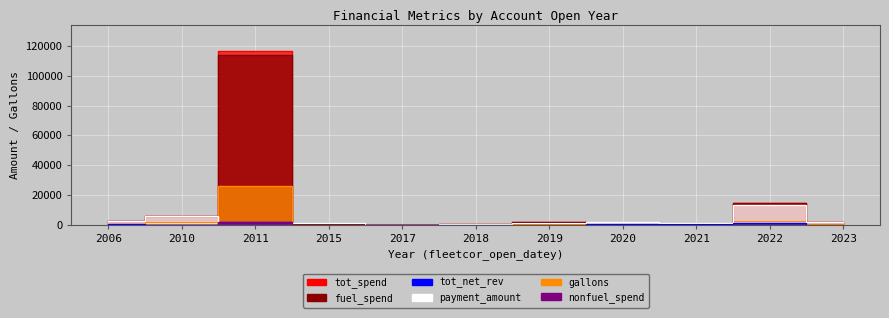

List the series in order of their peak value, lowest first.

nonfuel_spend, tot_net_rev, payment_amount, gallons, fuel_spend, tot_spend